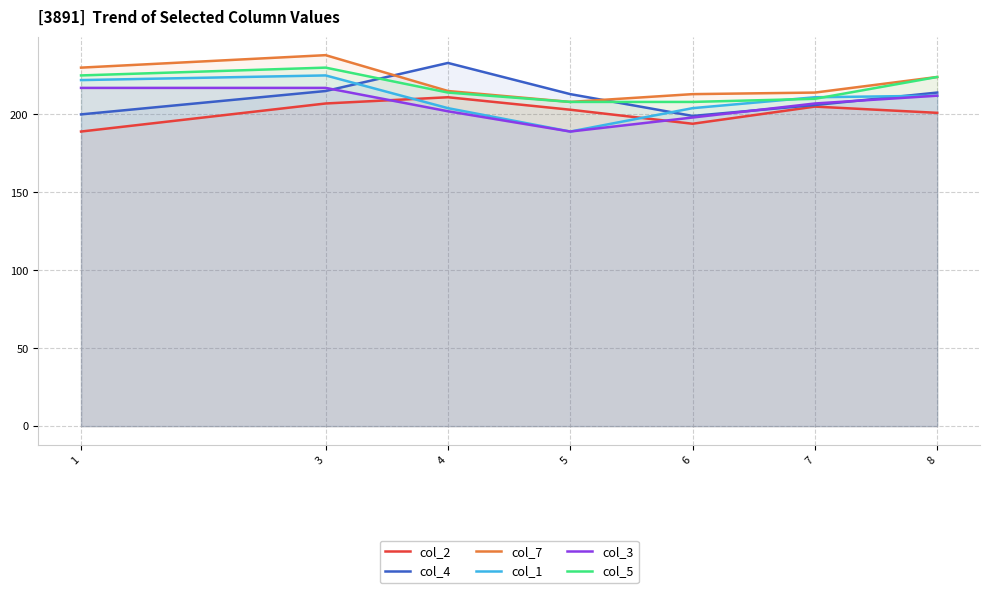

At which category does the chart reach its peak across all series?

3